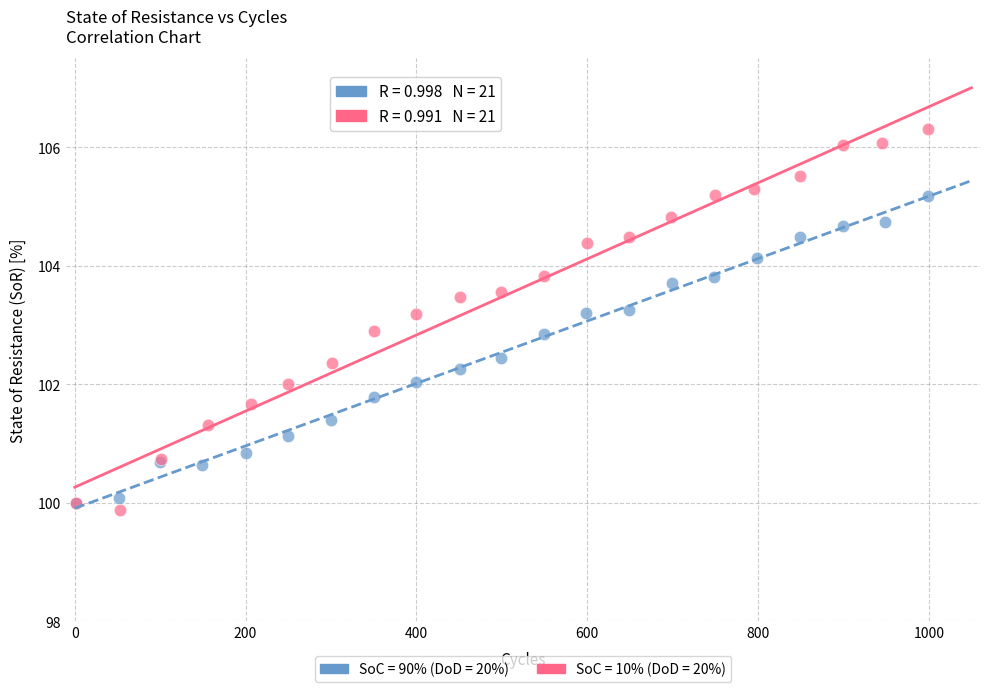

Which series has the widest spread of Y values?

SoC = 10% (DoD = 20%)